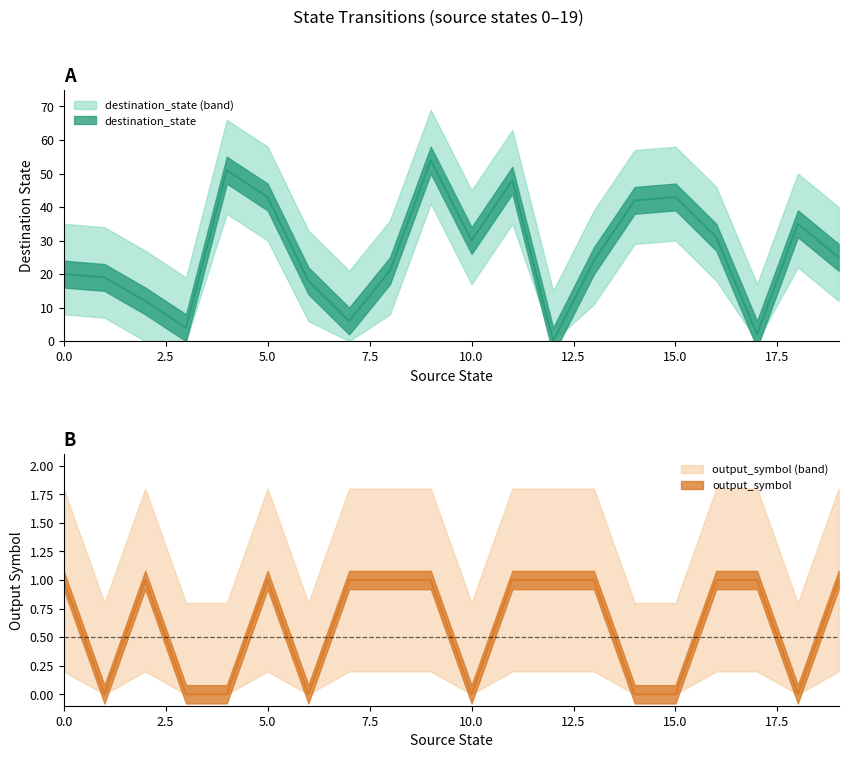

Is the value of output_symbol at 5 greater than the value of destination_state at 19?

No